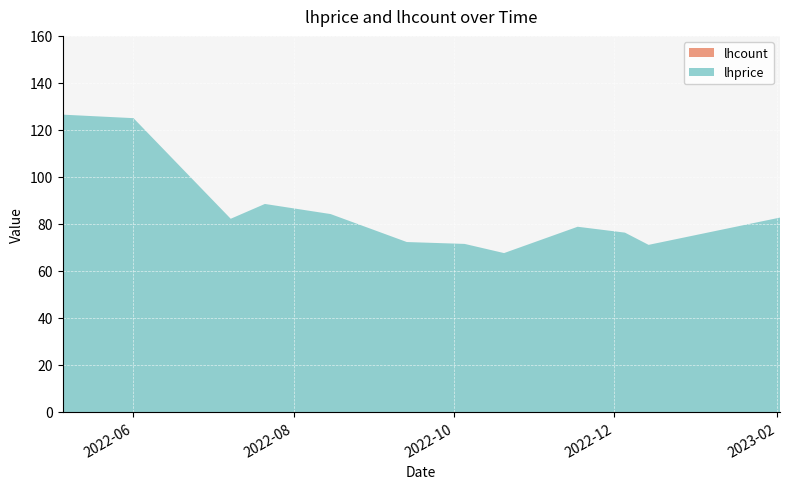

Reading left to right, transcribe all the data shown in this chart.

lhprice: 126.5	125.0	82.2	88.5	84.2	72.3	71.5	67.6	78.8	76.3	71.1	82.7
lhcount: 0.0	0.0	0.0	0.0	0.0	0.0	0.0	0.0	0.0	0.0	0.0	0.0